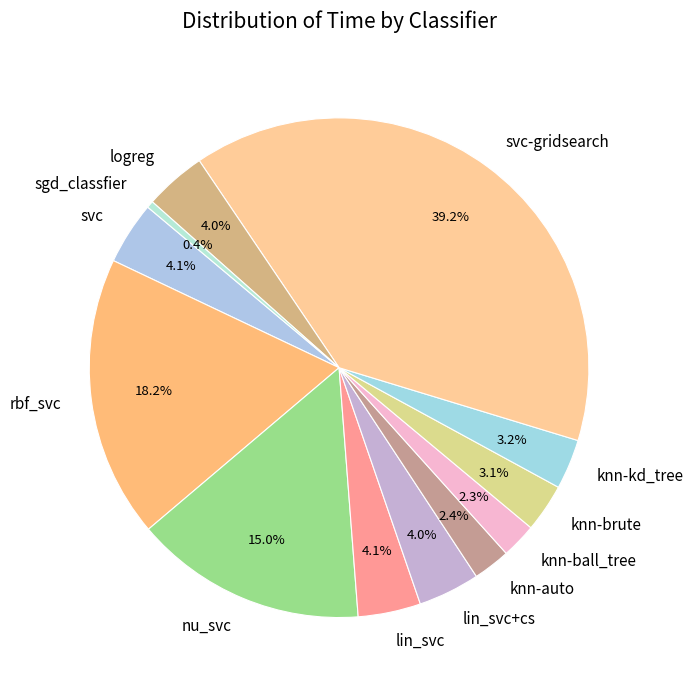

True or false: knn-ball_tree accounts for 15% of the total.

False